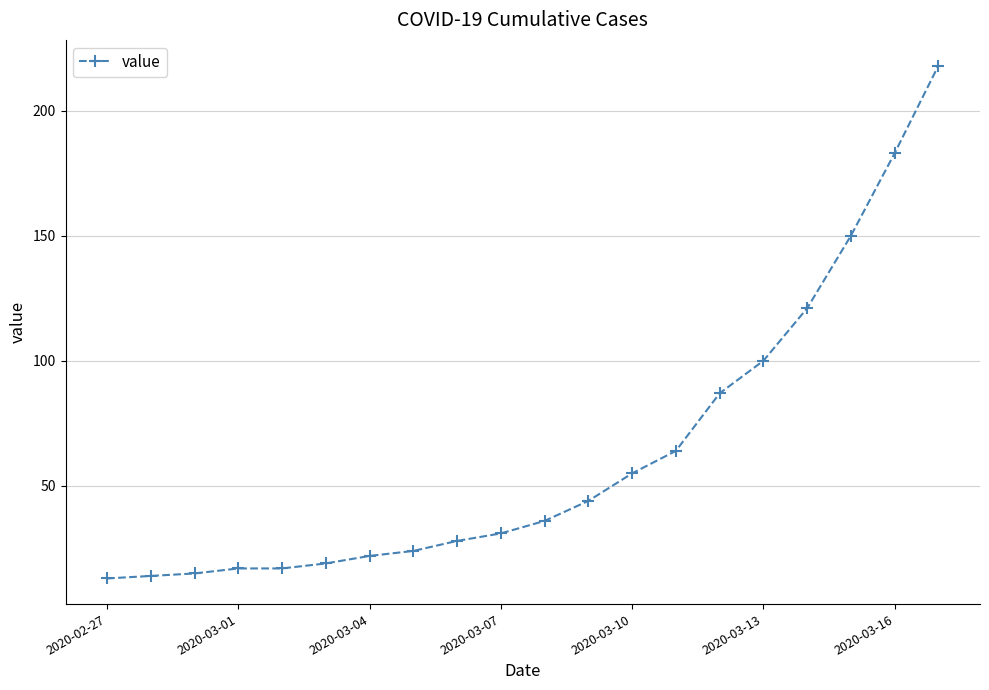

What is the value of the 8th point from the left?

24